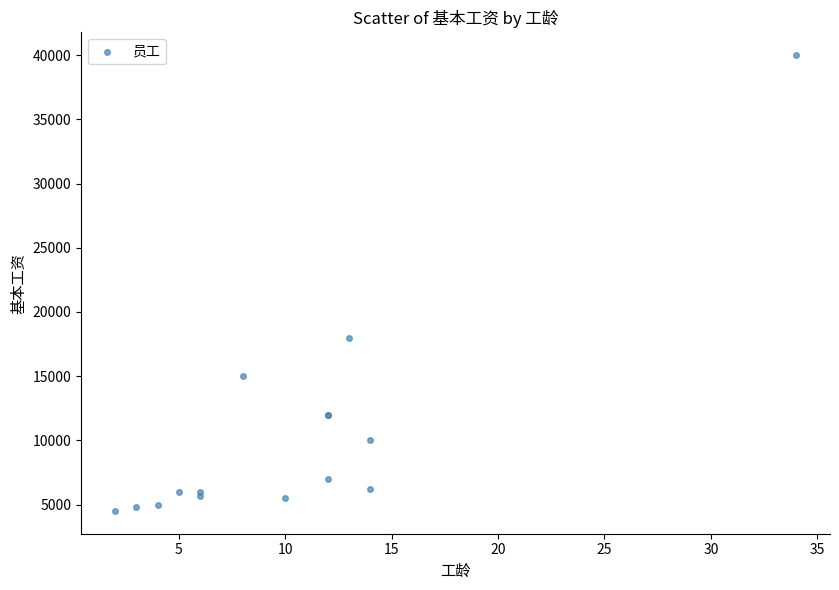

What Y value in the scatter plot is closest to 22250?

18000